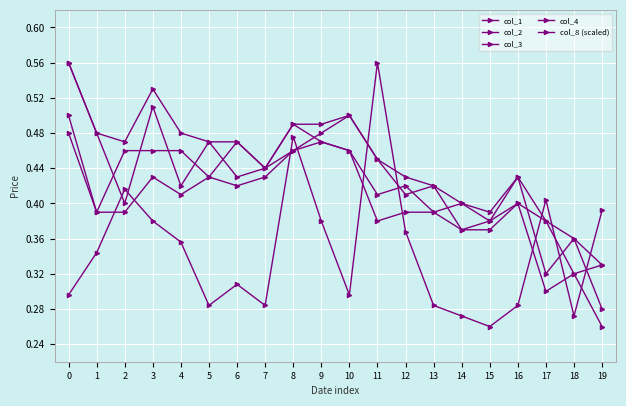

What is the spread (max minus min) of values at 2?

0.1